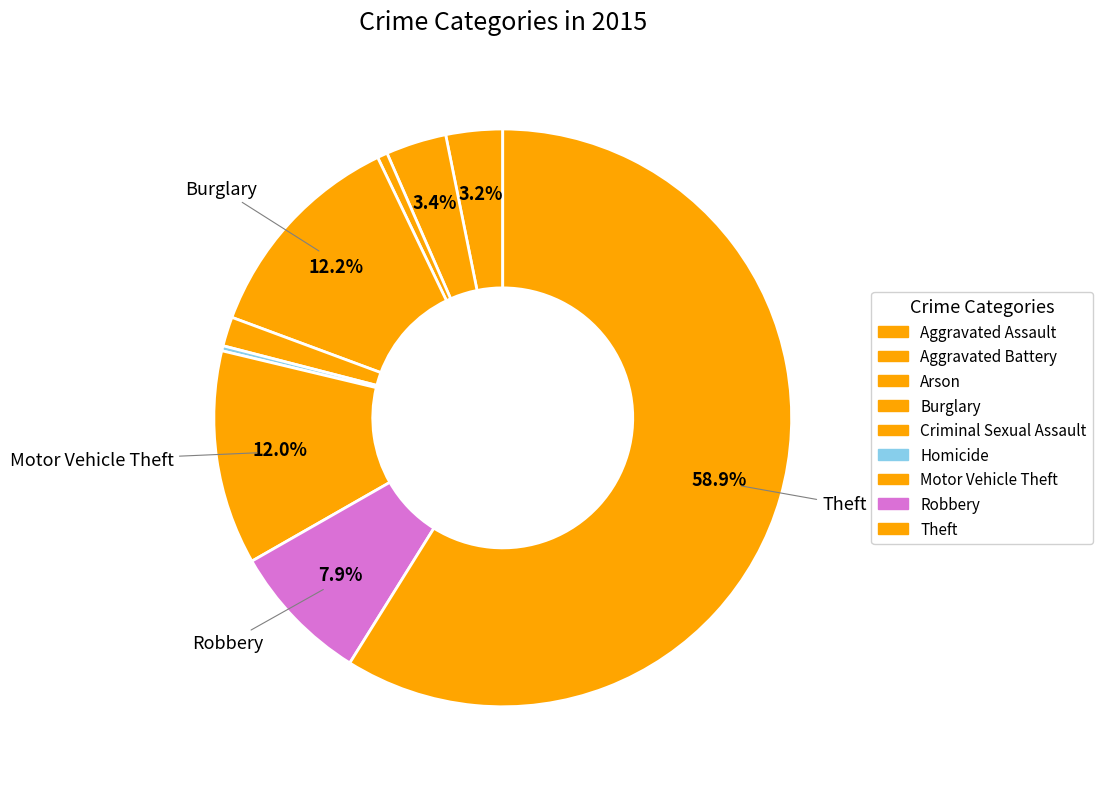

To the nearest percent, what is the average slice percentage?

11%